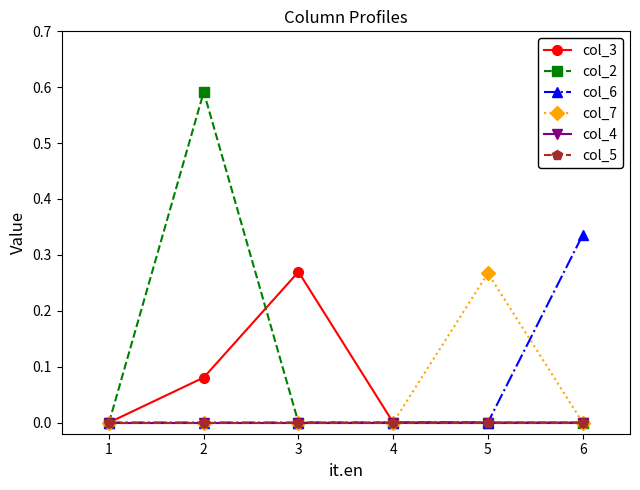

Is this an area chart (filled region under the line)?

No